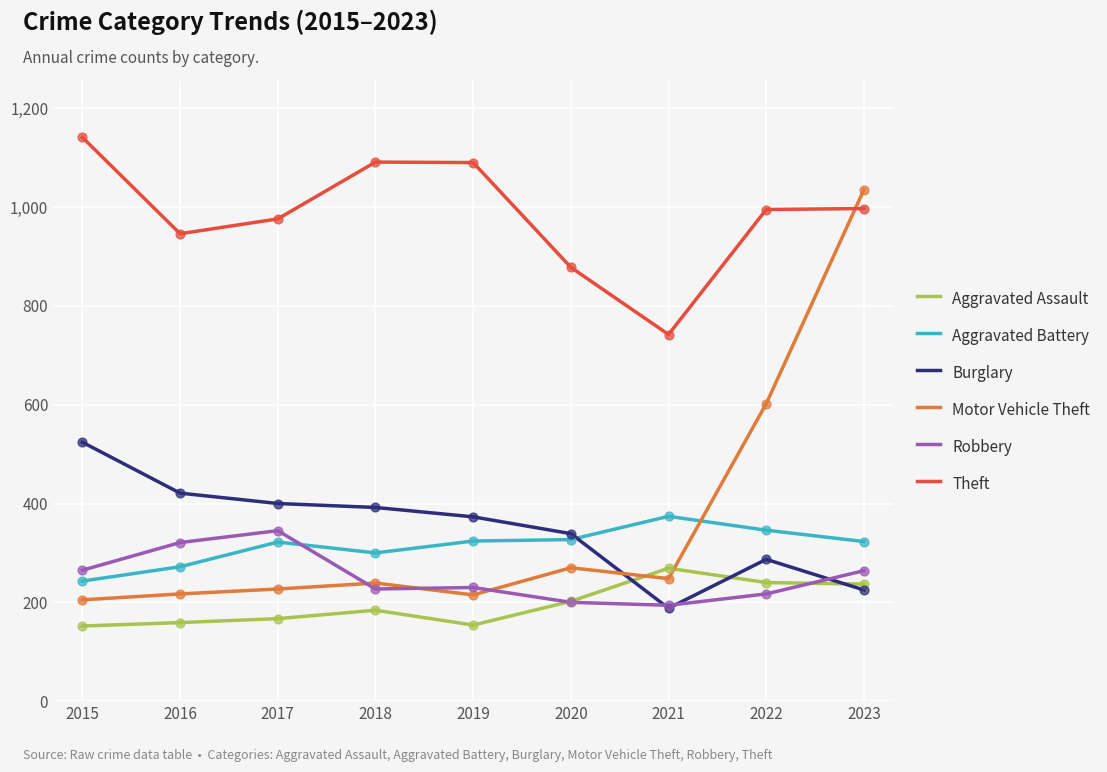

Which series has the largest range (max minus min)?

Motor Vehicle Theft